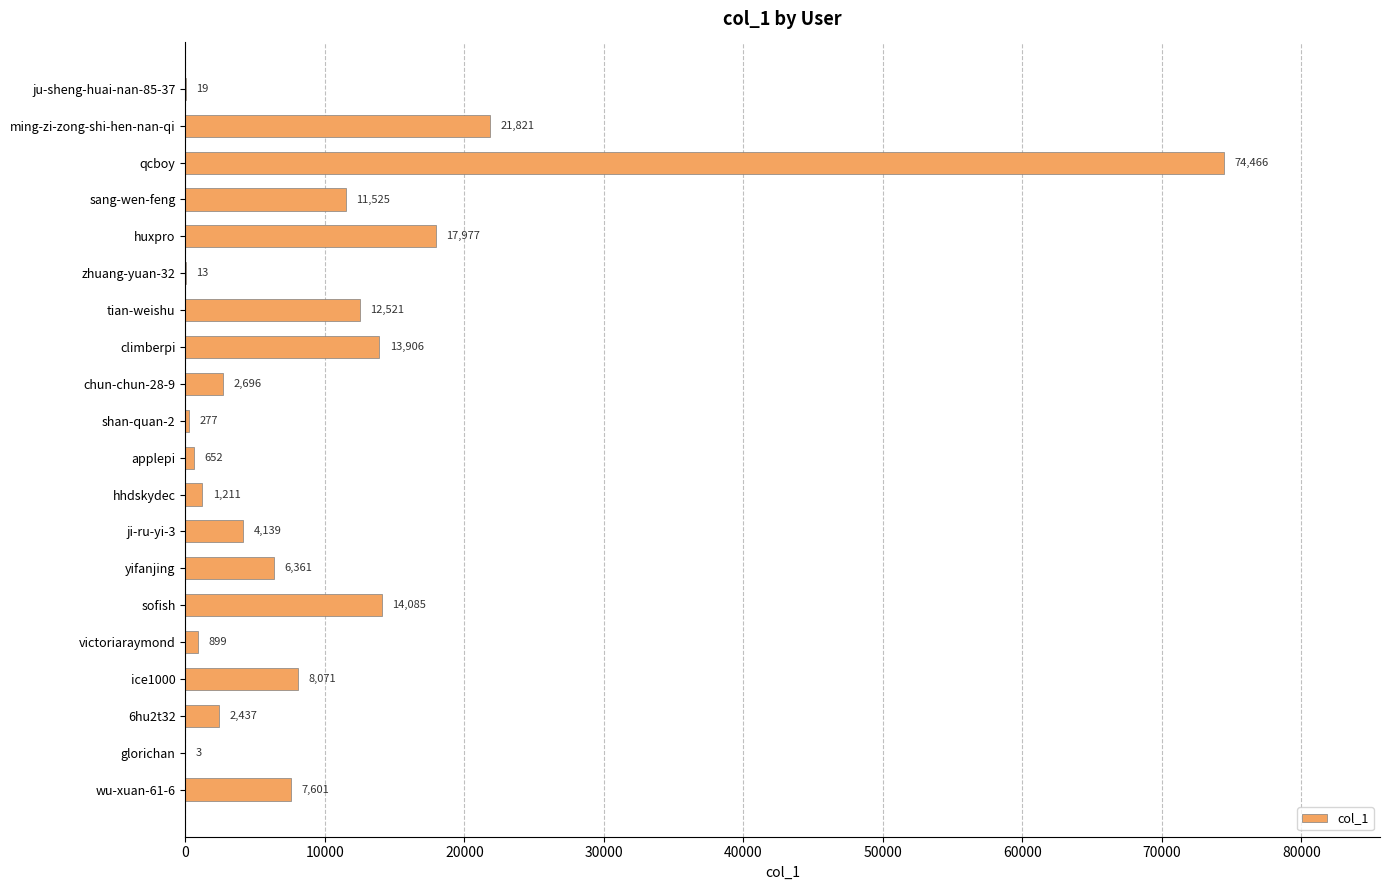

How many series are shown in this chart?

1